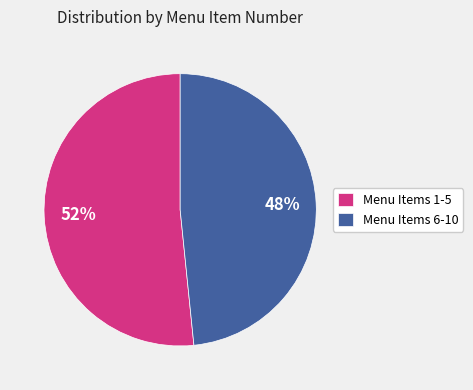

To the nearest percent, what is the average slice percentage?

50%